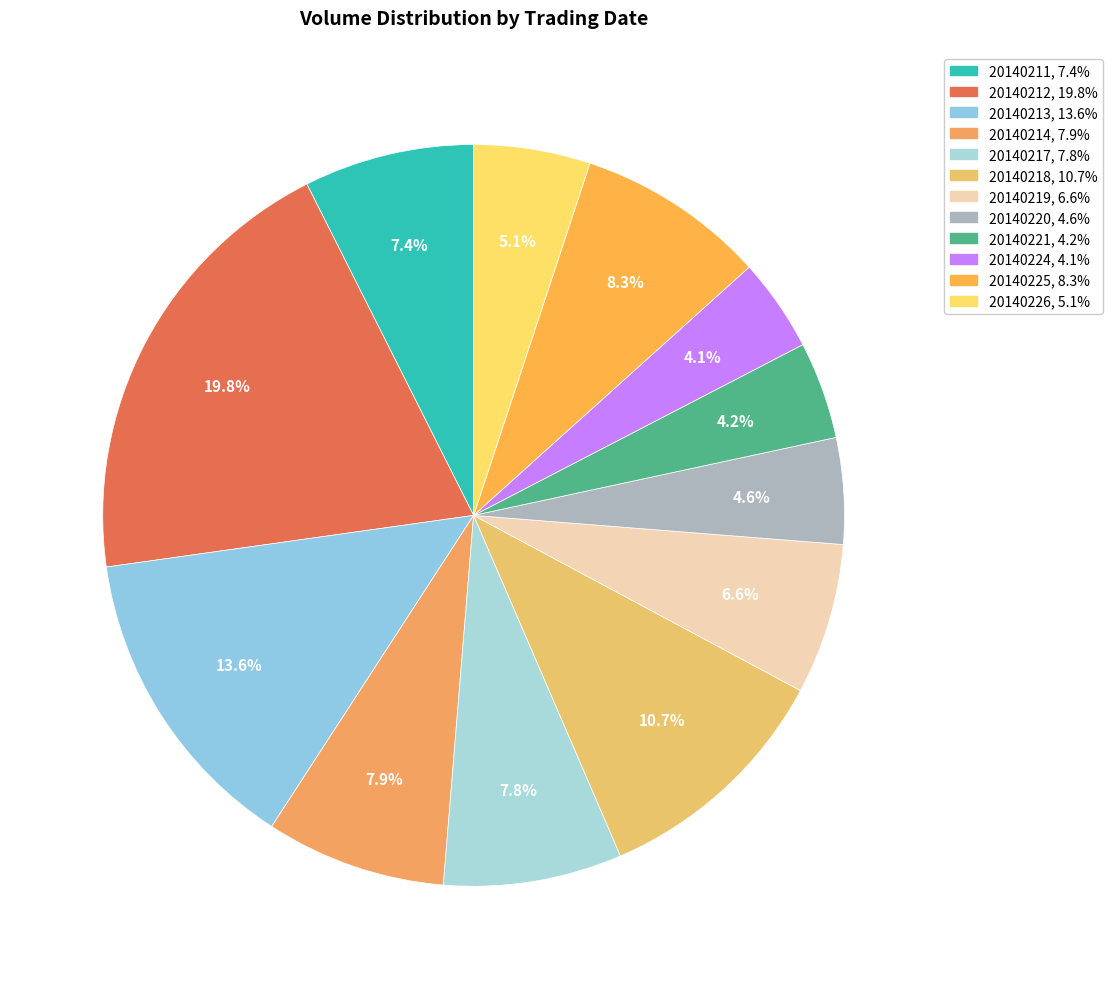

To the nearest percent, what is the average slice percentage?

8%